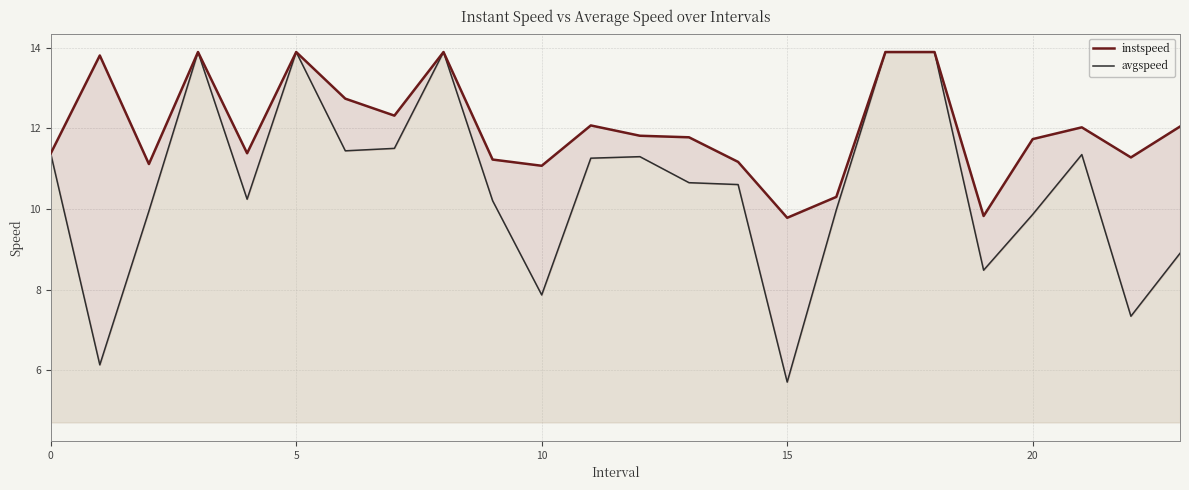

Reading right to left, extract all data points from this chart.

instspeed: 12.0	11.3	12.0	11.7	9.8	13.9	13.9	10.3	9.8	11.2	11.8	11.8	12.1	11.1	11.2	13.9	12.3	12.7	13.9	11.4	13.9	11.1	13.8	11.4
avgspeed: 8.9	7.3	11.3	9.9	8.5	13.9	13.9	10.0	5.7	10.6	10.7	11.3	11.3	7.9	10.2	13.9	11.5	11.4	13.9	10.2	13.9	9.9	6.1	11.4